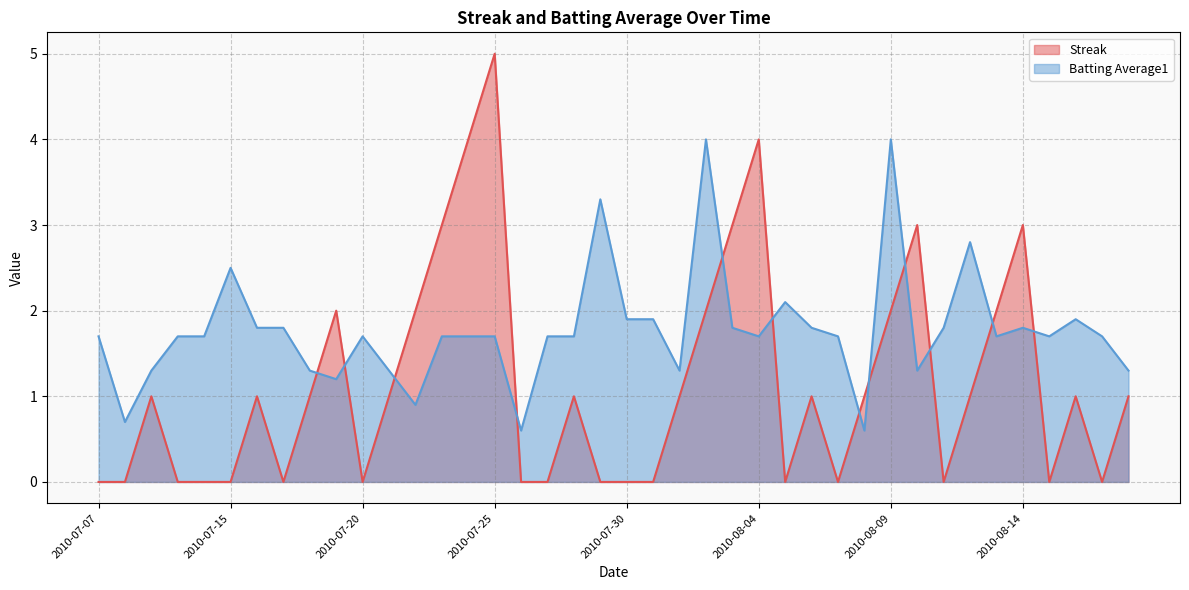

Rank the categories by Streak value from highest to lowest.

2010-07-25, 2010-07-24, 2010-08-04, 2010-07-23, 2010-08-03, 2010-08-10, 2010-08-14, 2010-07-19, 2010-07-22, 2010-08-02, 2010-08-09, 2010-08-13, 2010-07-09, 2010-07-16, 2010-07-18, 2010-07-21, 2010-07-28, 2010-08-01, 2010-08-06, 2010-08-08, 2010-08-12, 2010-08-16, 2010-08-18, 2010-07-07, 2010-07-08, 2010-07-10, 2010-07-11, 2010-07-15, 2010-07-17, 2010-07-20, 2010-07-26, 2010-07-27, 2010-07-29, 2010-07-30, 2010-07-31, 2010-08-05, 2010-08-07, 2010-08-11, 2010-08-15, 2010-08-17